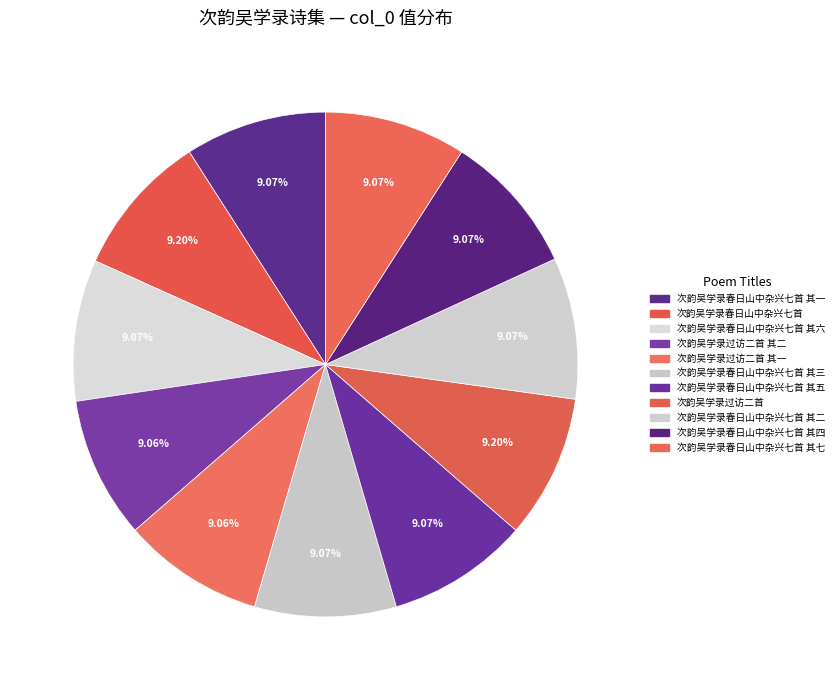

True or false: 次韵吴学录过访二首 其一 accounts for 9% of the total.

True